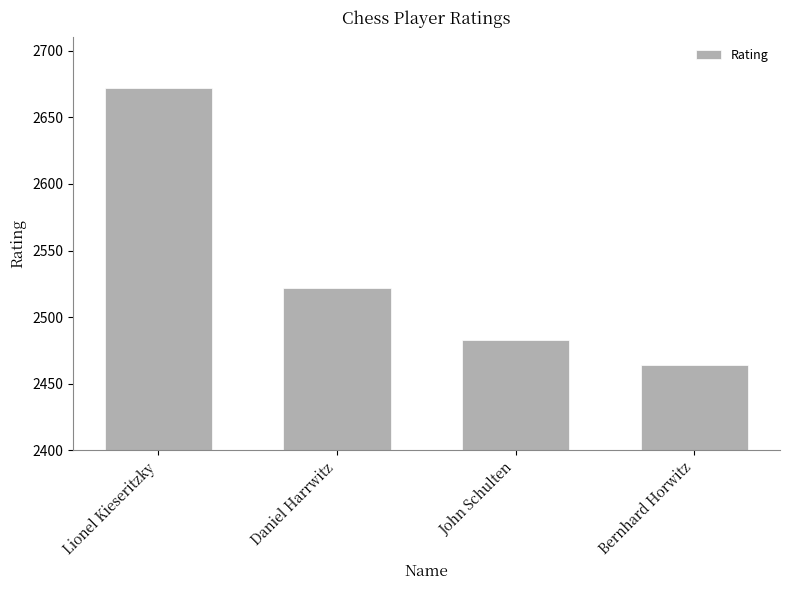

Reading left to right, extract all data points from this chart.

Lionel Kieseritzky=2672	Daniel Harrwitz=2522	John Schulten=2483	Bernhard Horwitz=2464